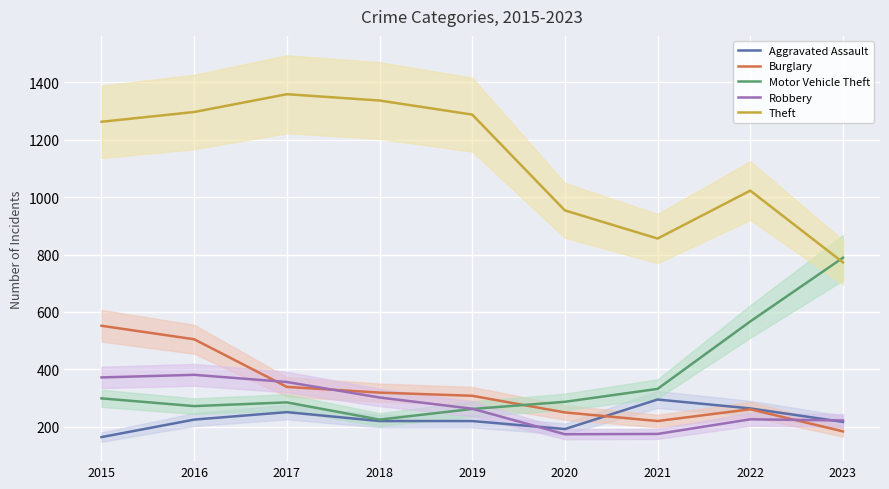

What is the minimum value for Theft?

773